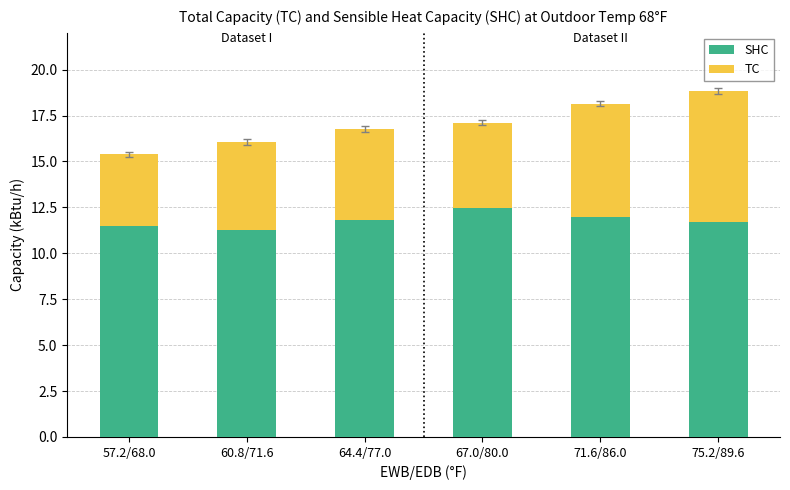

What value does the SHC series have at 64.4/77.0?

11.8